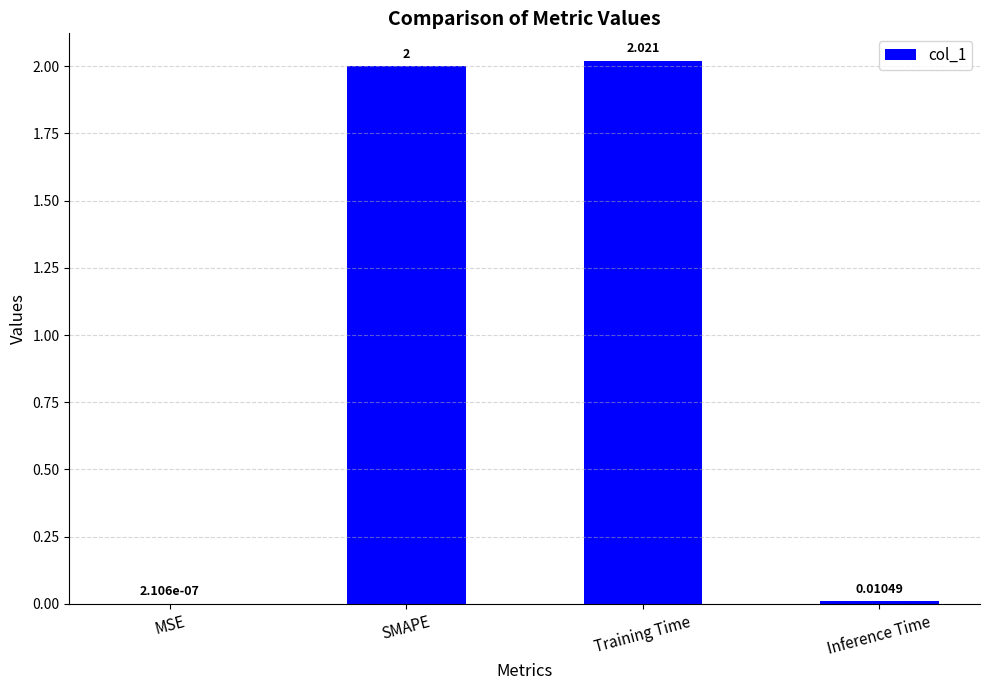

At which label is the value closest to 1?

Inference Time